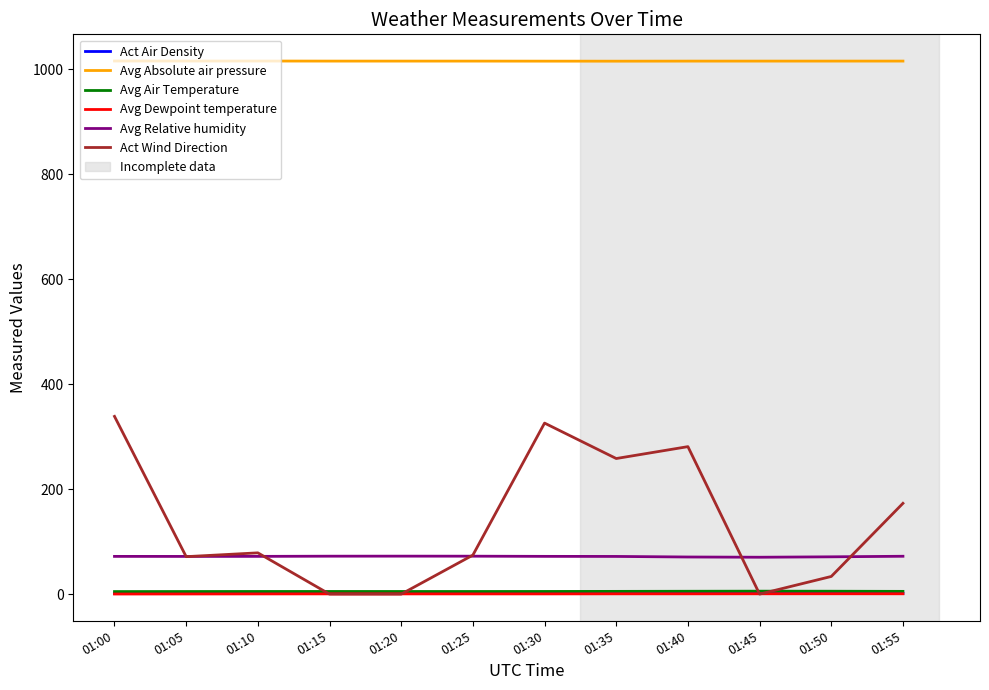

The value of Avg Absolute air pressure at 01:55 is 1366.1. True or false?

False